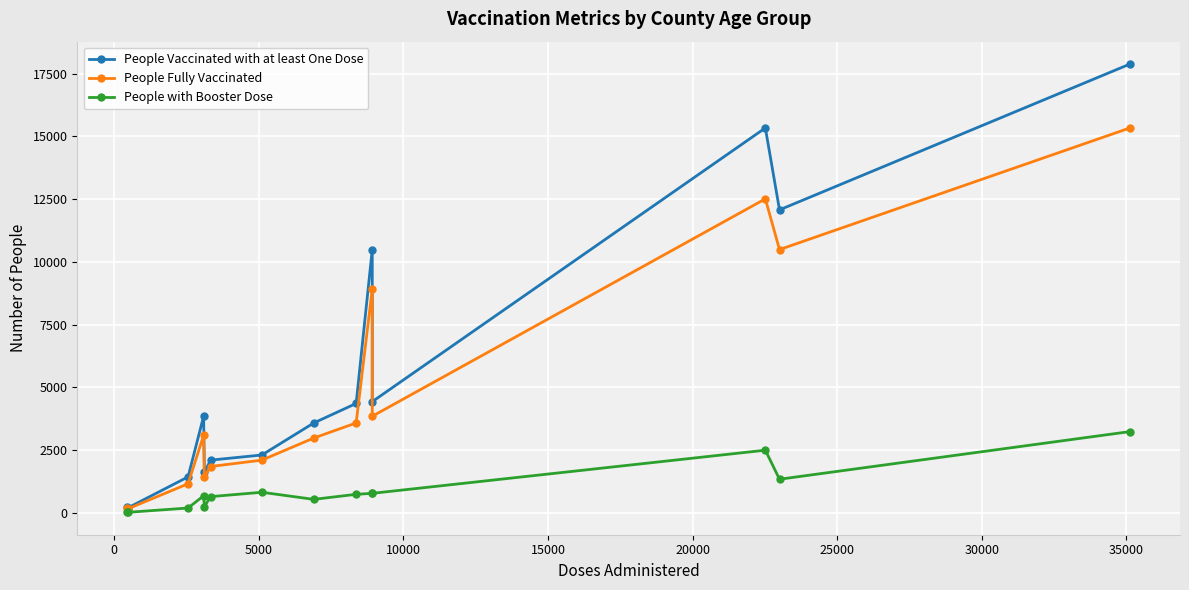

True or false: People with Booster Dose has more than 0 interior local peaks.

True